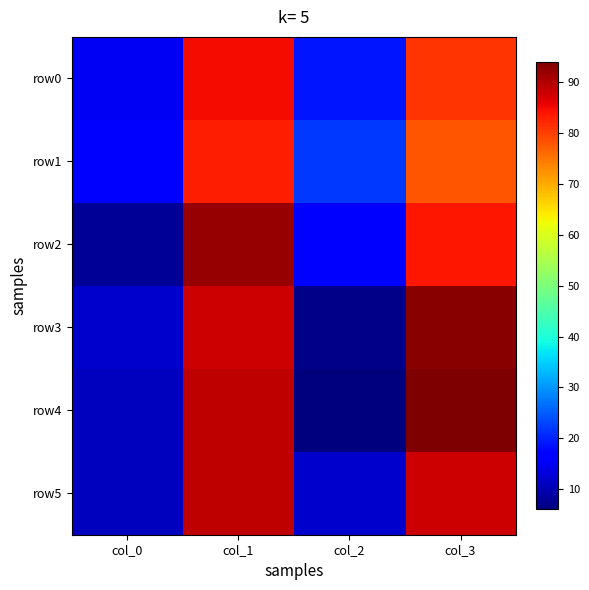

Which category has the lowest value across all series?

col_2